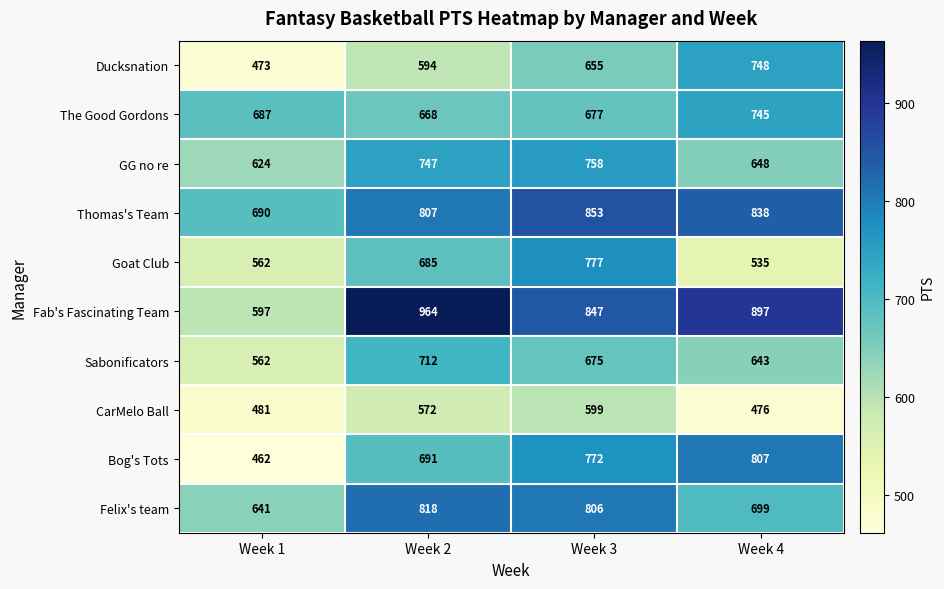

What is the spread (max minus min) of values at Week 1?

228